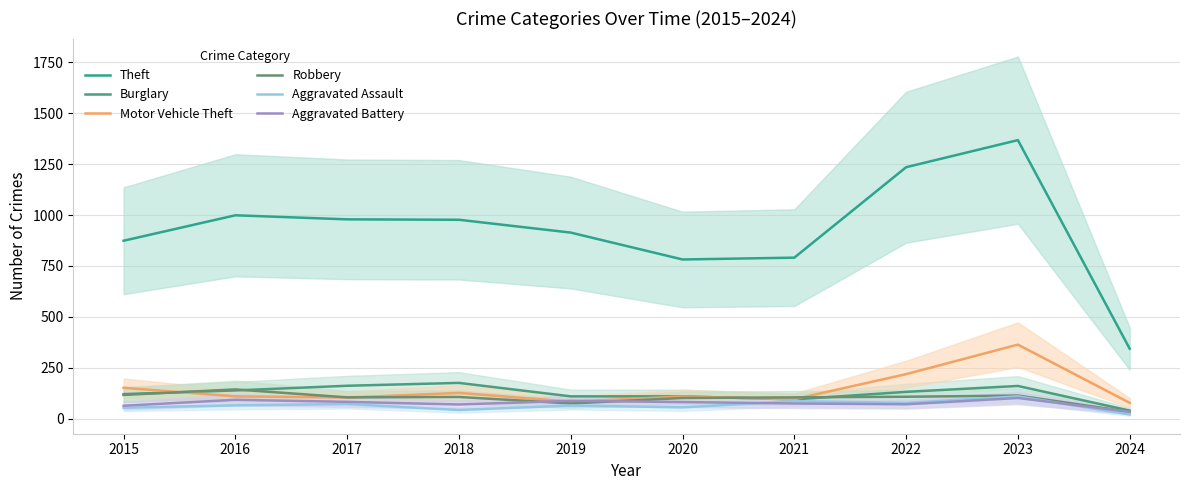

Reading right to left, extract all data points from this chart.

Theft: 2024=344	2023=1368	2022=1235	2021=791	2020=782	2019=914	2018=977	2017=979	2016=999	2015=874
Burglary: 2024=40	2023=161	2022=132	2021=95	2020=110	2019=110	2018=176	2017=162	2016=139	2015=121
Motor Vehicle Theft: 2024=78	2023=364	2022=219	2021=96	2020=109	2019=84	2018=127	2017=104	2016=110	2015=152
Robbery: 2024=34	2023=114	2022=108	2021=105	2020=102	2019=75	2018=107	2017=105	2016=144	2015=117
Aggravated Assault: 2024=21	2023=110	2022=78	2021=86	2020=56	2019=65	2018=43	2017=72	2016=66	2015=54
Aggravated Battery: 2024=34	2023=102	2022=71	2021=75	2020=82	2019=88	2018=70	2017=83	2016=93	2015=64